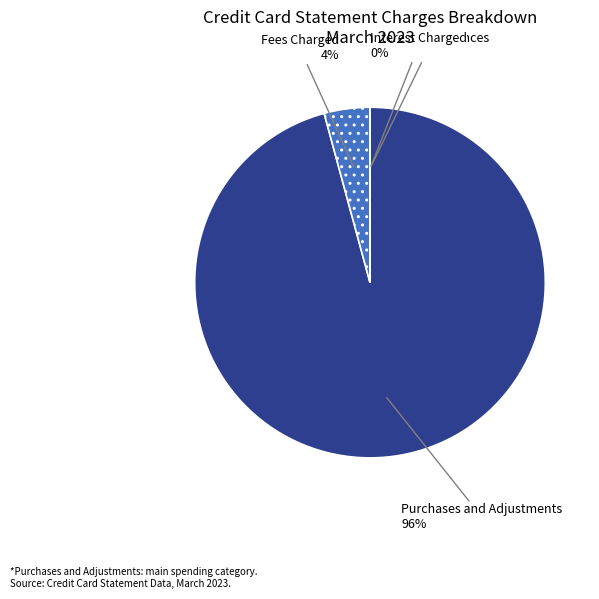

What percentage do Bank Cash Advances and Purchases and Adjustments together represent?

95.8%